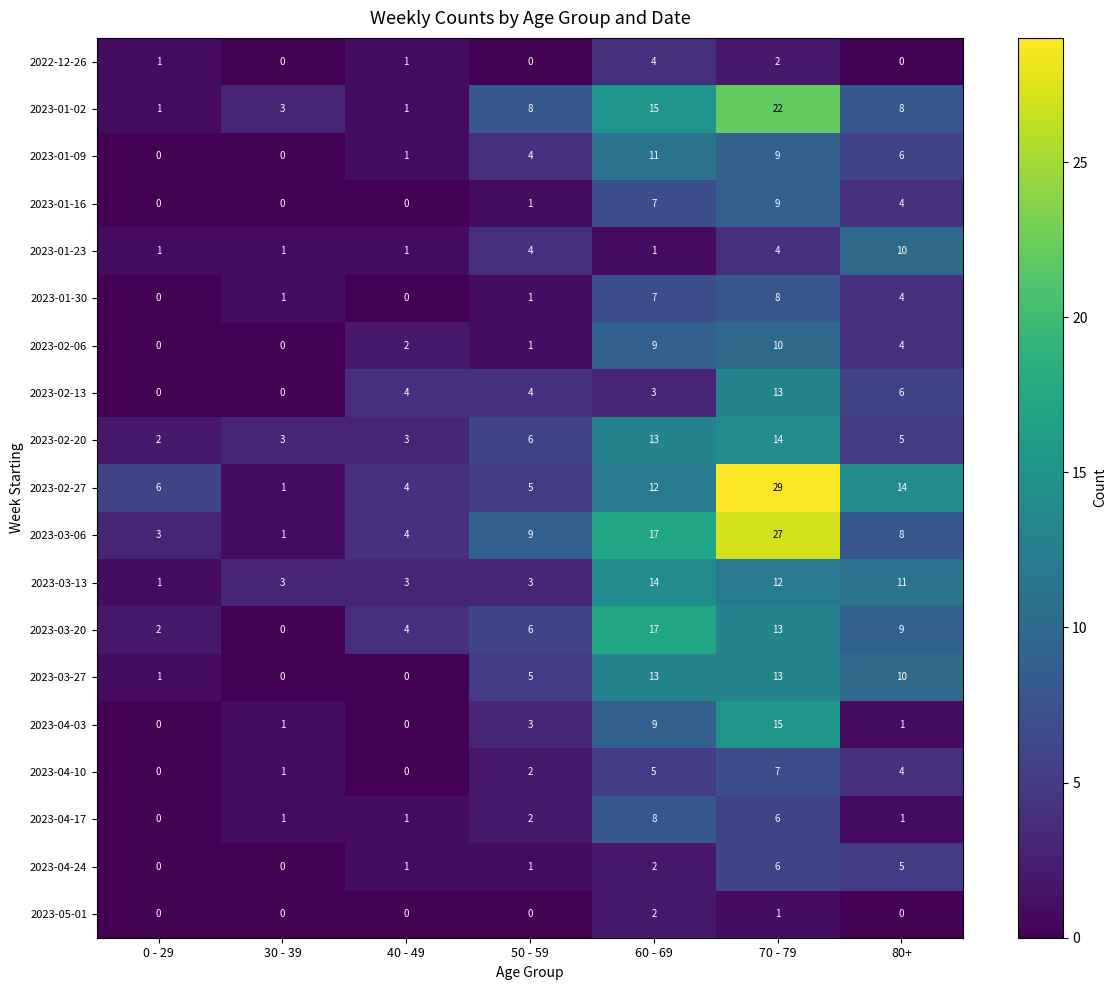

True or false: 2023-02-20 has a value of 1 at 40 - 49.

False